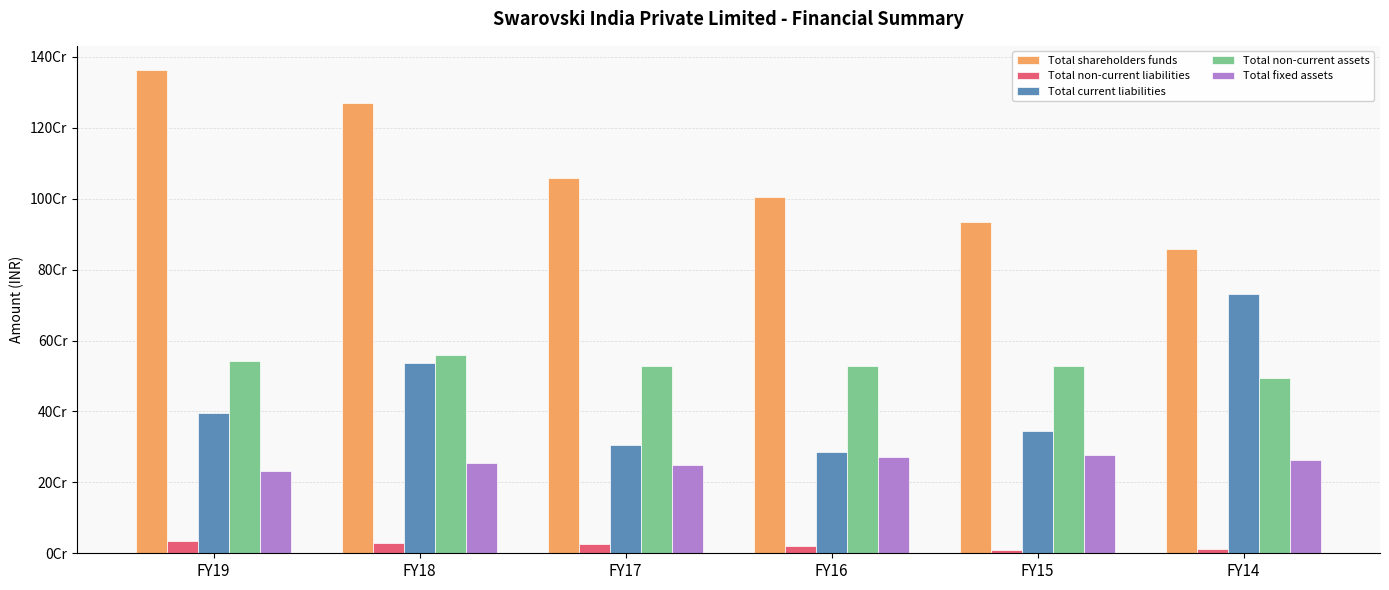

What is the difference between the Total current liabilities values at FY17 and FY15?

41677622